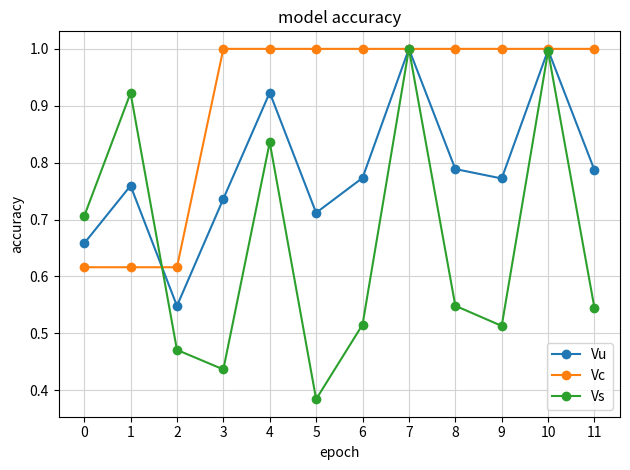

What is the value of the Vc point at the 6th from the left?

1.0